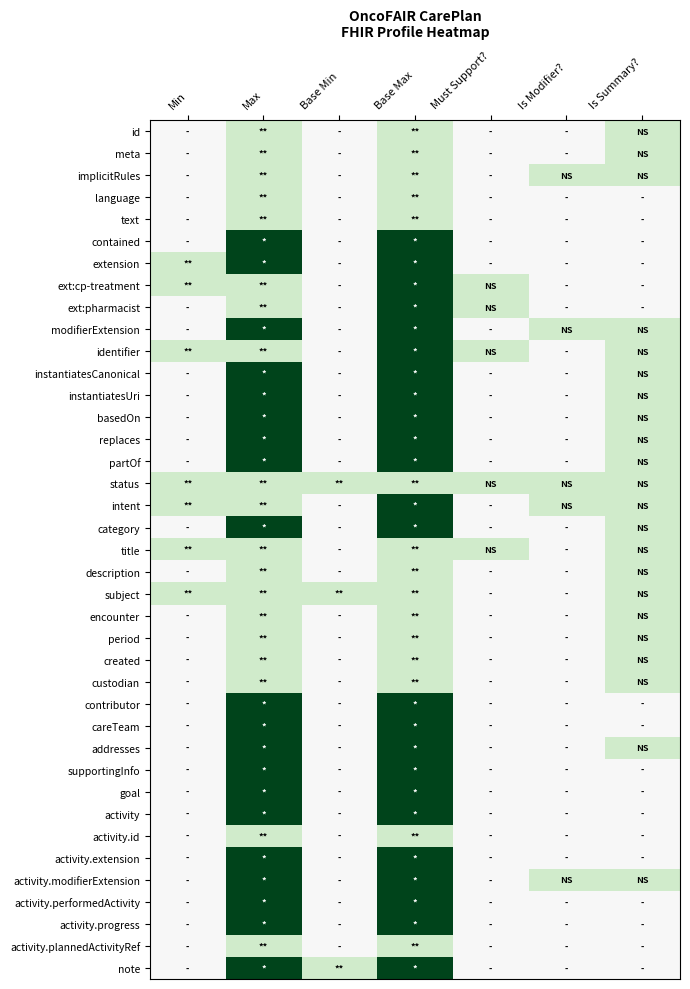

Reading left to right, transcribe all the data shown in this chart.

id: Min=0	Max=1	Base Min=0	Base Max=1	Must Support?=0	Is Modifier?=0	Is Summary?=1
meta: Min=0	Max=1	Base Min=0	Base Max=1	Must Support?=0	Is Modifier?=0	Is Summary?=1
implicitRules: Min=0	Max=1	Base Min=0	Base Max=1	Must Support?=0	Is Modifier?=1	Is Summary?=1
language: Min=0	Max=1	Base Min=0	Base Max=1	Must Support?=0	Is Modifier?=0	Is Summary?=0
text: Min=0	Max=1	Base Min=0	Base Max=1	Must Support?=0	Is Modifier?=0	Is Summary?=0
contained: Min=0	Max=5	Base Min=0	Base Max=5	Must Support?=0	Is Modifier?=0	Is Summary?=0
extension: Min=1	Max=5	Base Min=0	Base Max=5	Must Support?=0	Is Modifier?=0	Is Summary?=0
ext:cp-treatment: Min=1	Max=1	Base Min=0	Base Max=5	Must Support?=1	Is Modifier?=0	Is Summary?=0
ext:pharmacist: Min=0	Max=1	Base Min=0	Base Max=5	Must Support?=1	Is Modifier?=0	Is Summary?=0
modifierExtension: Min=0	Max=5	Base Min=0	Base Max=5	Must Support?=0	Is Modifier?=1	Is Summary?=1
identifier: Min=1	Max=1	Base Min=0	Base Max=5	Must Support?=1	Is Modifier?=0	Is Summary?=1
instantiatesCanonical: Min=0	Max=5	Base Min=0	Base Max=5	Must Support?=0	Is Modifier?=0	Is Summary?=1
instantiatesUri: Min=0	Max=5	Base Min=0	Base Max=5	Must Support?=0	Is Modifier?=0	Is Summary?=1
basedOn: Min=0	Max=5	Base Min=0	Base Max=5	Must Support?=0	Is Modifier?=0	Is Summary?=1
replaces: Min=0	Max=5	Base Min=0	Base Max=5	Must Support?=0	Is Modifier?=0	Is Summary?=1
partOf: Min=0	Max=5	Base Min=0	Base Max=5	Must Support?=0	Is Modifier?=0	Is Summary?=1
status: Min=1	Max=1	Base Min=1	Base Max=1	Must Support?=1	Is Modifier?=1	Is Summary?=1
intent: Min=1	Max=1	Base Min=0	Base Max=5	Must Support?=0	Is Modifier?=1	Is Summary?=1
category: Min=0	Max=5	Base Min=0	Base Max=5	Must Support?=0	Is Modifier?=0	Is Summary?=1
title: Min=1	Max=1	Base Min=0	Base Max=1	Must Support?=1	Is Modifier?=0	Is Summary?=1
description: Min=0	Max=1	Base Min=0	Base Max=1	Must Support?=0	Is Modifier?=0	Is Summary?=1
subject: Min=1	Max=1	Base Min=1	Base Max=1	Must Support?=0	Is Modifier?=0	Is Summary?=1
encounter: Min=0	Max=1	Base Min=0	Base Max=1	Must Support?=0	Is Modifier?=0	Is Summary?=1
period: Min=0	Max=1	Base Min=0	Base Max=1	Must Support?=0	Is Modifier?=0	Is Summary?=1
created: Min=0	Max=1	Base Min=0	Base Max=1	Must Support?=0	Is Modifier?=0	Is Summary?=1
custodian: Min=0	Max=1	Base Min=0	Base Max=1	Must Support?=0	Is Modifier?=0	Is Summary?=1
contributor: Min=0	Max=5	Base Min=0	Base Max=5	Must Support?=0	Is Modifier?=0	Is Summary?=0
careTeam: Min=0	Max=5	Base Min=0	Base Max=5	Must Support?=0	Is Modifier?=0	Is Summary?=0
addresses: Min=0	Max=5	Base Min=0	Base Max=5	Must Support?=0	Is Modifier?=0	Is Summary?=1
supportingInfo: Min=0	Max=5	Base Min=0	Base Max=5	Must Support?=0	Is Modifier?=0	Is Summary?=0
goal: Min=0	Max=5	Base Min=0	Base Max=5	Must Support?=0	Is Modifier?=0	Is Summary?=0
activity: Min=0	Max=5	Base Min=0	Base Max=5	Must Support?=0	Is Modifier?=0	Is Summary?=0
activity.id: Min=0	Max=1	Base Min=0	Base Max=1	Must Support?=0	Is Modifier?=0	Is Summary?=0
activity.extension: Min=0	Max=5	Base Min=0	Base Max=5	Must Support?=0	Is Modifier?=0	Is Summary?=0
activity.modifierExtension: Min=0	Max=5	Base Min=0	Base Max=5	Must Support?=0	Is Modifier?=1	Is Summary?=1
activity.performedActivity: Min=0	Max=5	Base Min=0	Base Max=5	Must Support?=0	Is Modifier?=0	Is Summary?=0
activity.progress: Min=0	Max=5	Base Min=0	Base Max=5	Must Support?=0	Is Modifier?=0	Is Summary?=0
activity.plannedActivityRef: Min=0	Max=1	Base Min=0	Base Max=1	Must Support?=0	Is Modifier?=0	Is Summary?=0
note: Min=0	Max=5	Base Min=1	Base Max=5	Must Support?=0	Is Modifier?=0	Is Summary?=0